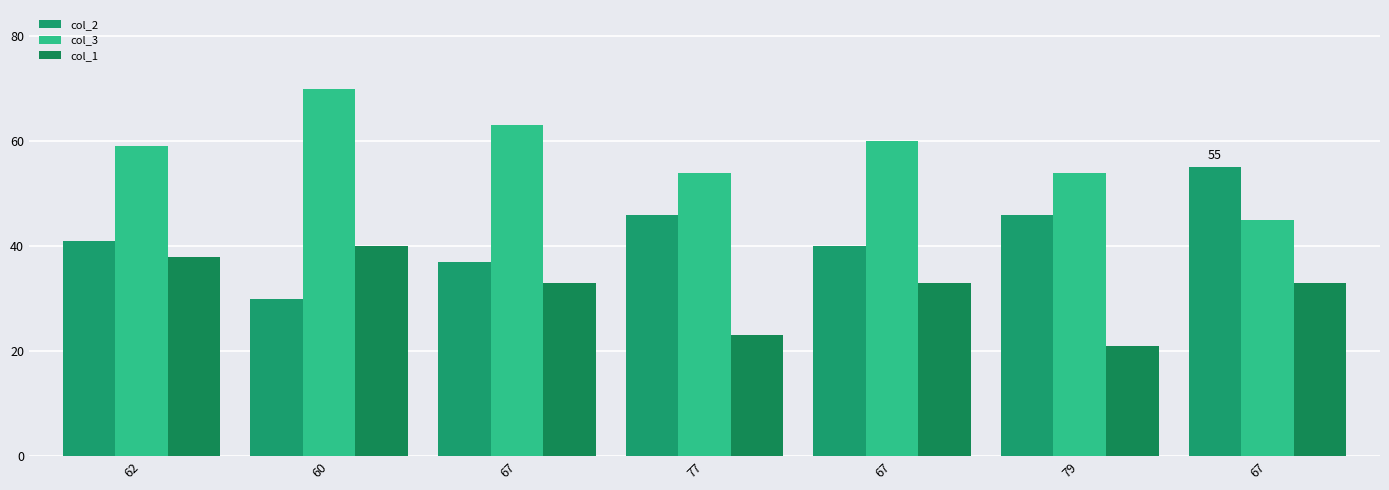

What is the difference between the second highest and minimum values in the col_1 series?

17